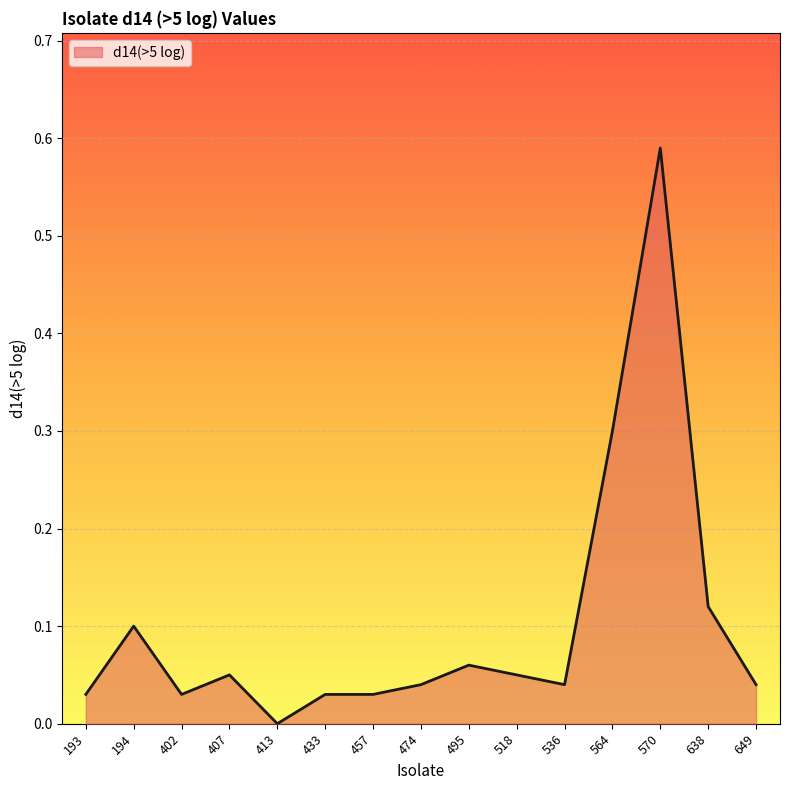

How many values are above zero?

14